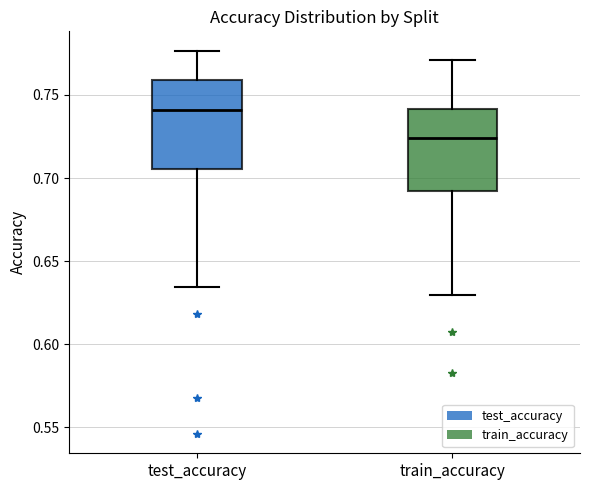

Reading left to right, transcribe this box plot: for each box, give where its median line is, the range the box spans, and where its two whiskers end, as read against the y-axis. The values are not printed on the chart, so give them approximately, as read against the axis.

test_accuracy: median 0.740, box 0.705 to 0.760, whiskers 0.635 to 0.775
train_accuracy: median 0.725, box 0.690 to 0.740, whiskers 0.630 to 0.770